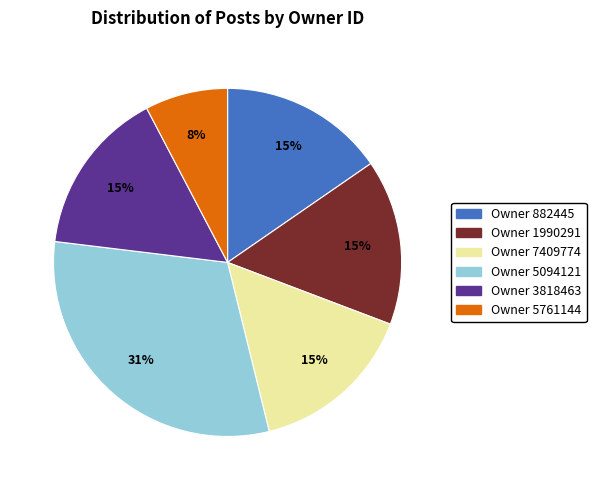

Which has a higher value, Owner 5094121 or Owner 7409774?

Owner 5094121